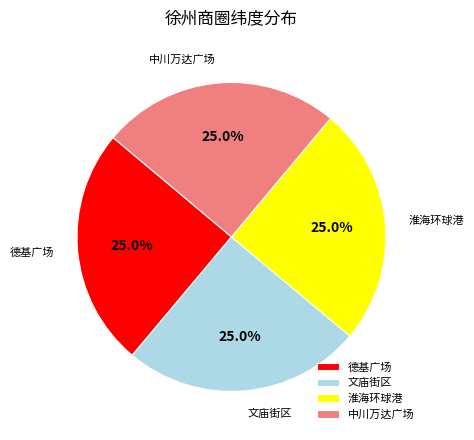

Does any single category account for the majority?

No